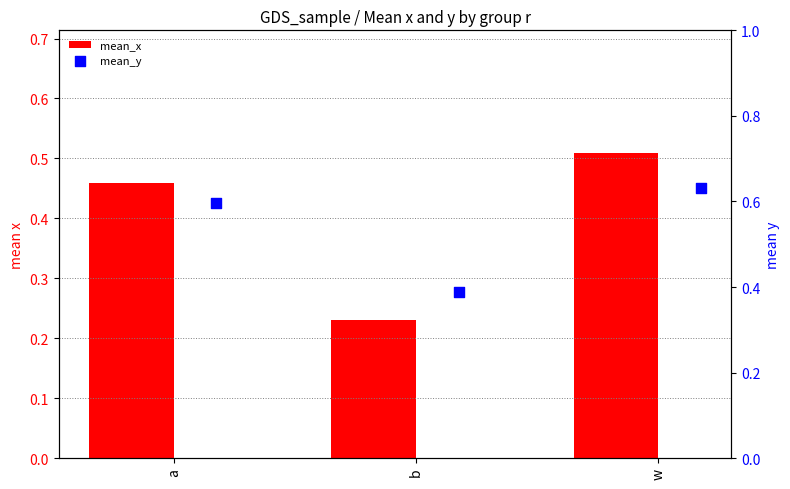

Which series has the largest total across all categories?

mean_y